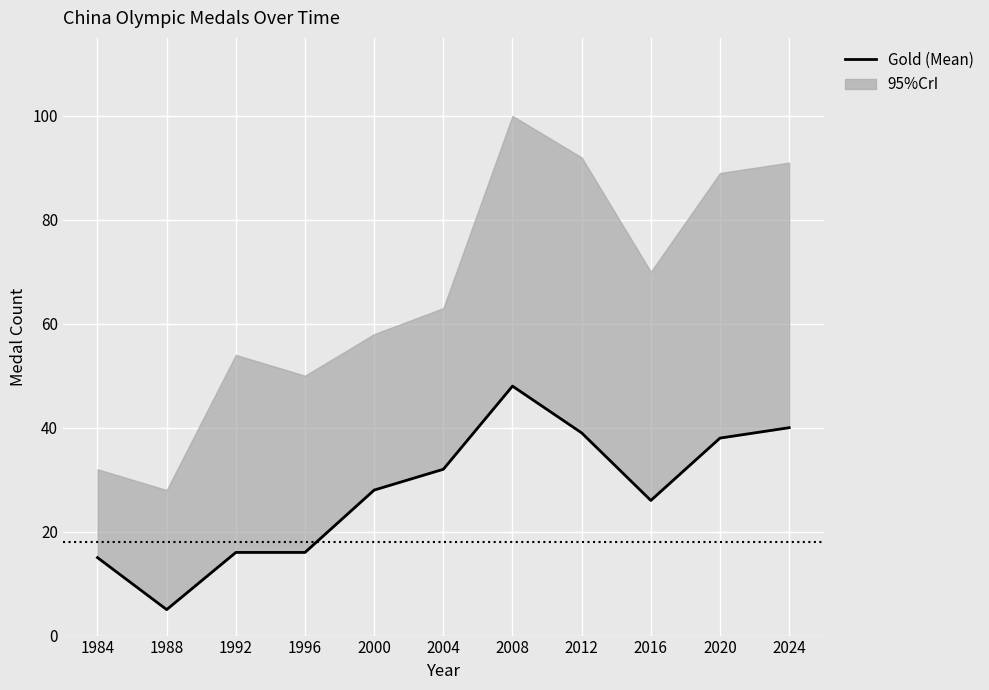

Which label corresponds to the largest value in the chart?

2008